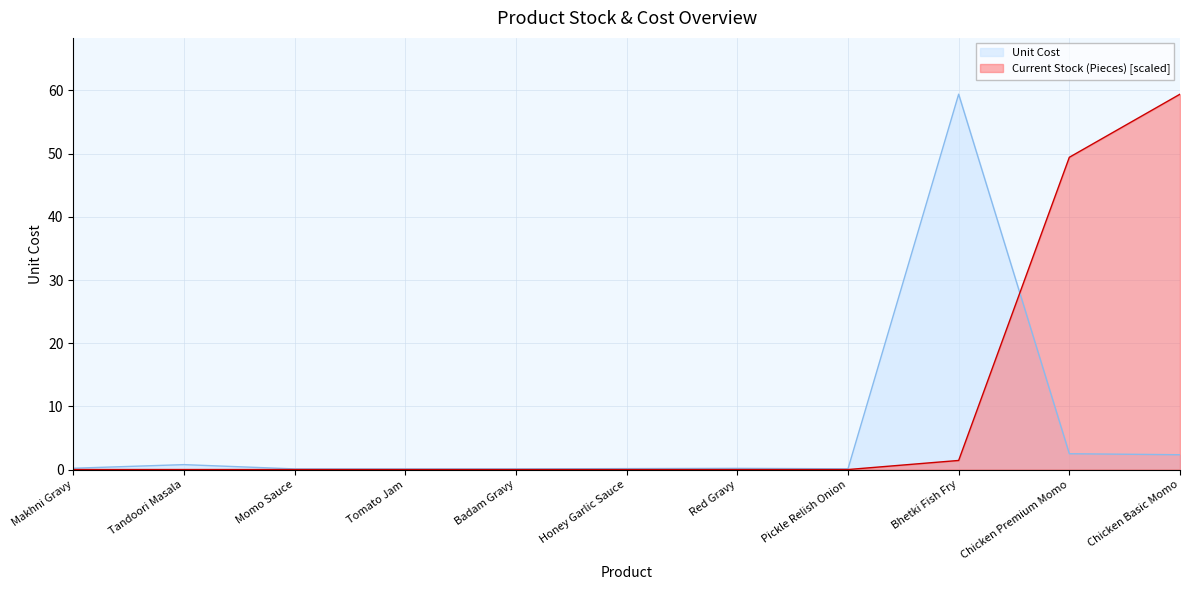

Which label corresponds to the largest value in the chart?

Bhetki Fish Fry